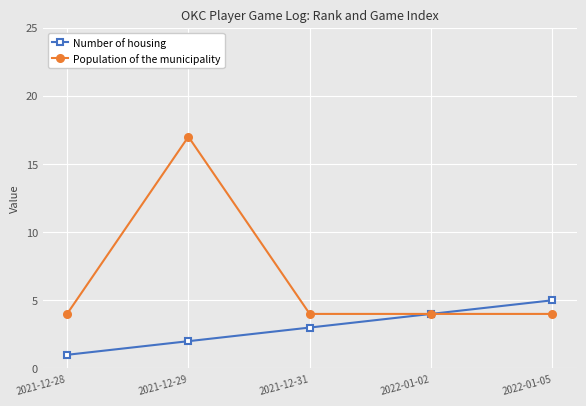

The value of Number of housing at 2021-12-31 is 5. True or false?

False